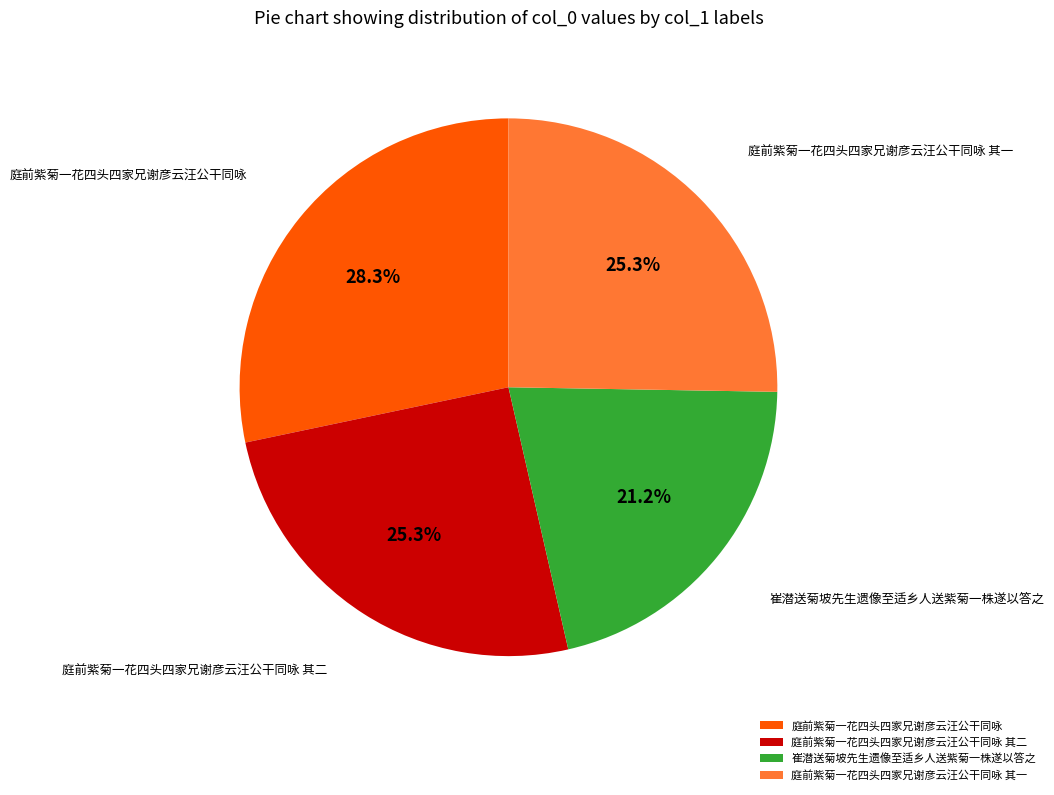

Which has a higher value, 庭前紫菊一花四头四家兄谢彦云汪公干同咏 or 庭前紫菊一花四头四家兄谢彦云汪公干同咏 其二?

庭前紫菊一花四头四家兄谢彦云汪公干同咏